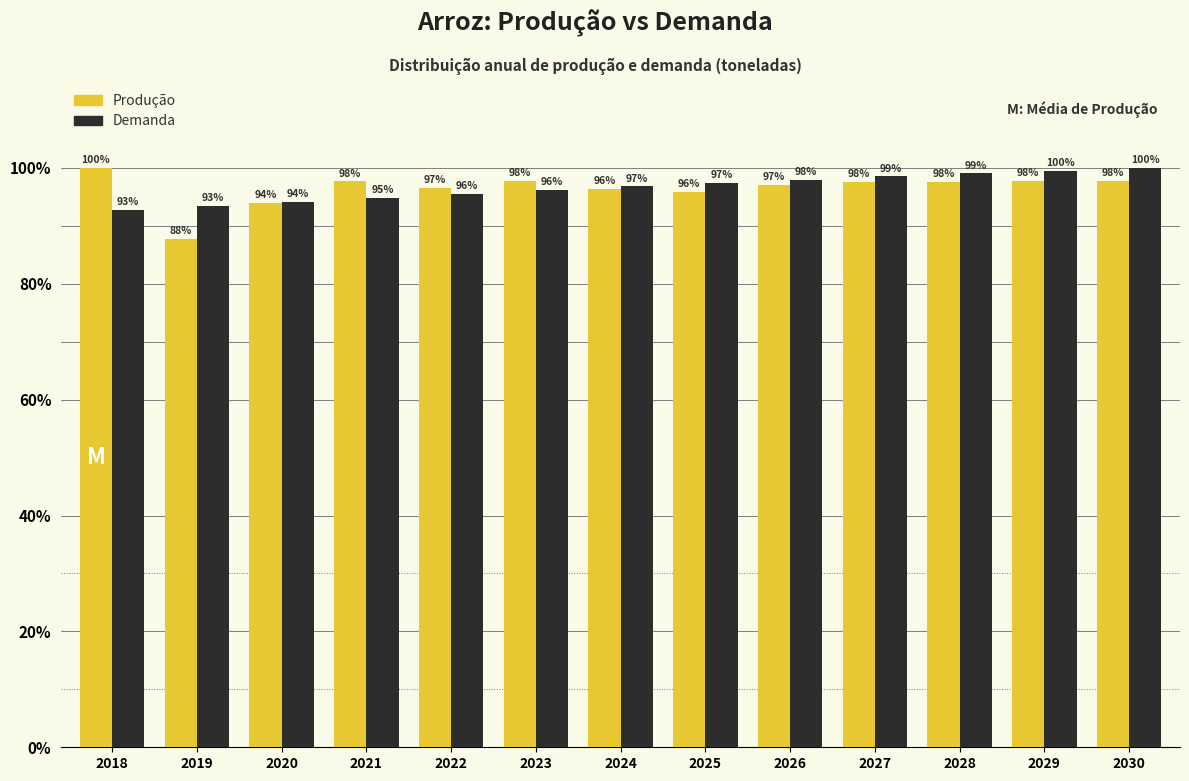

What is the greatest value displayed?

100.0